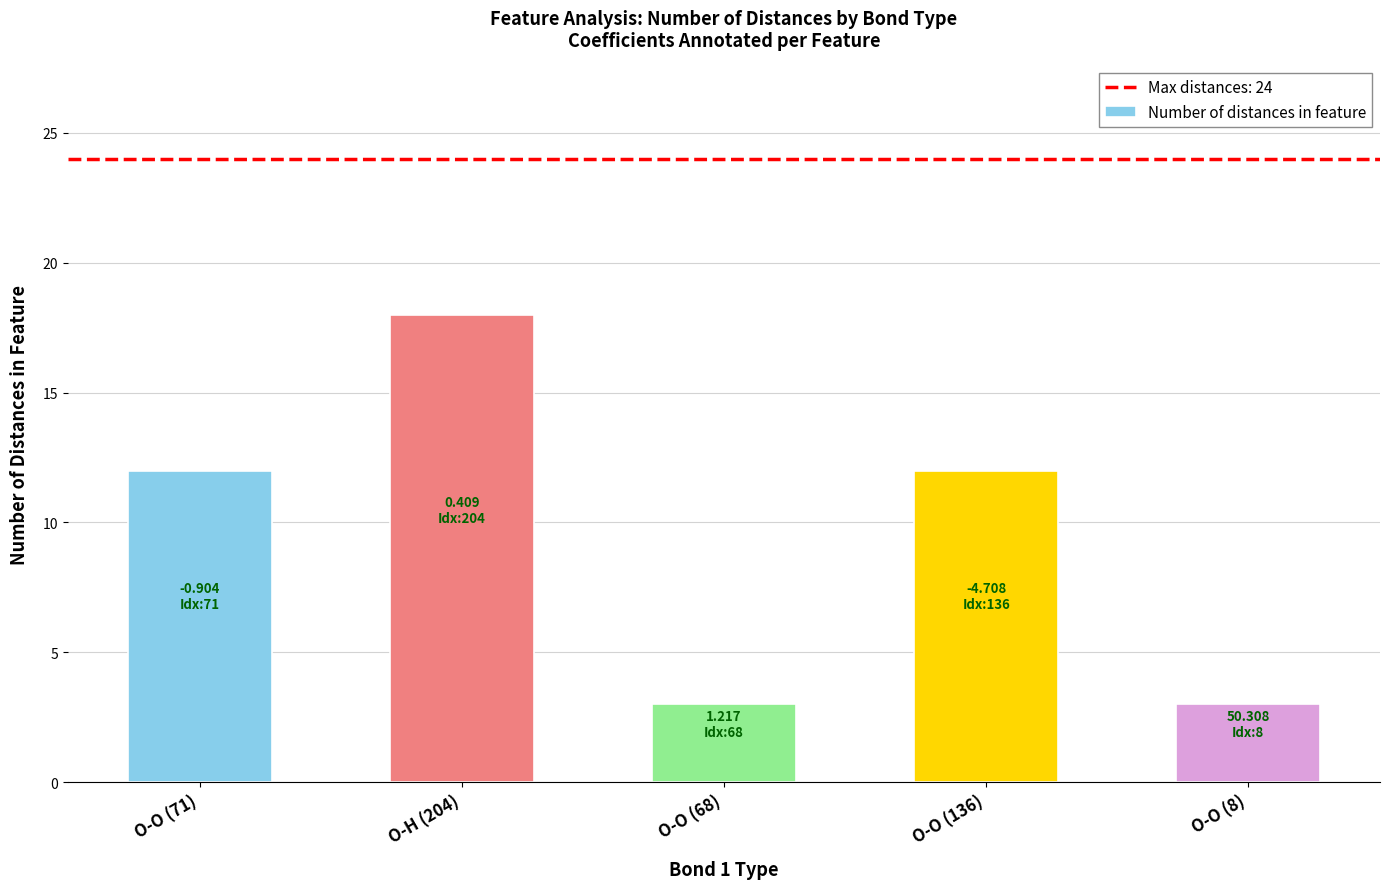

What is the maximum value shown in the chart?

18